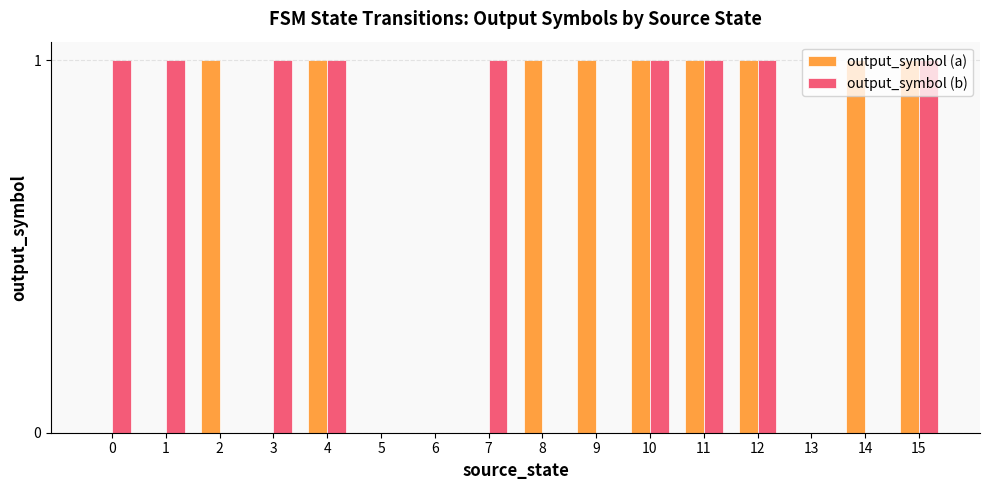

What is the sum of all output_symbol (a) values?

9